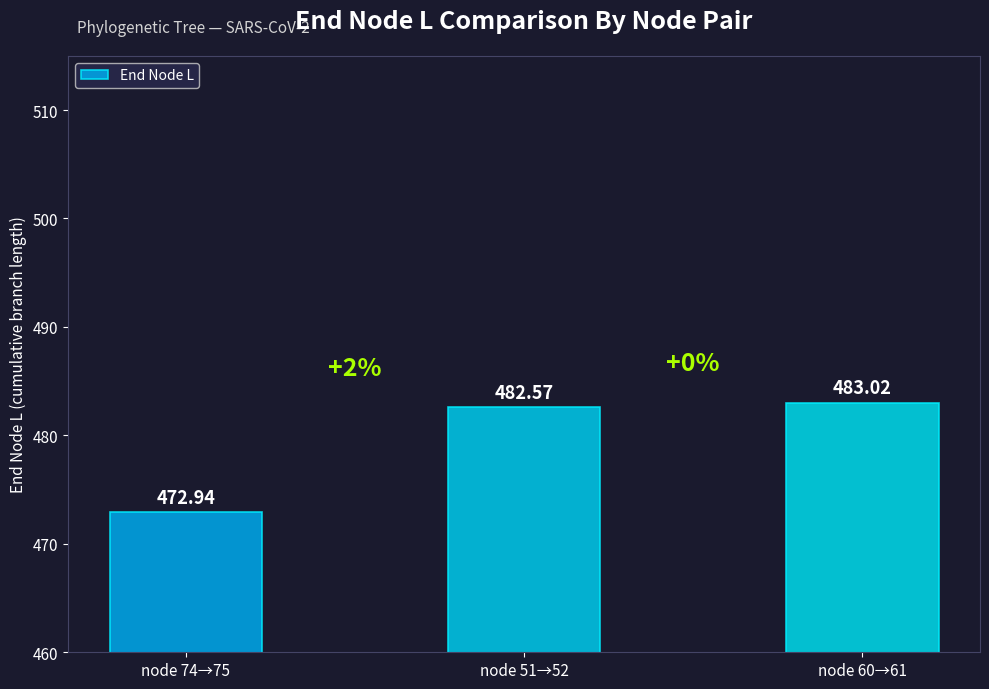

What is the label of the 1st bar from the right?

node 60→61